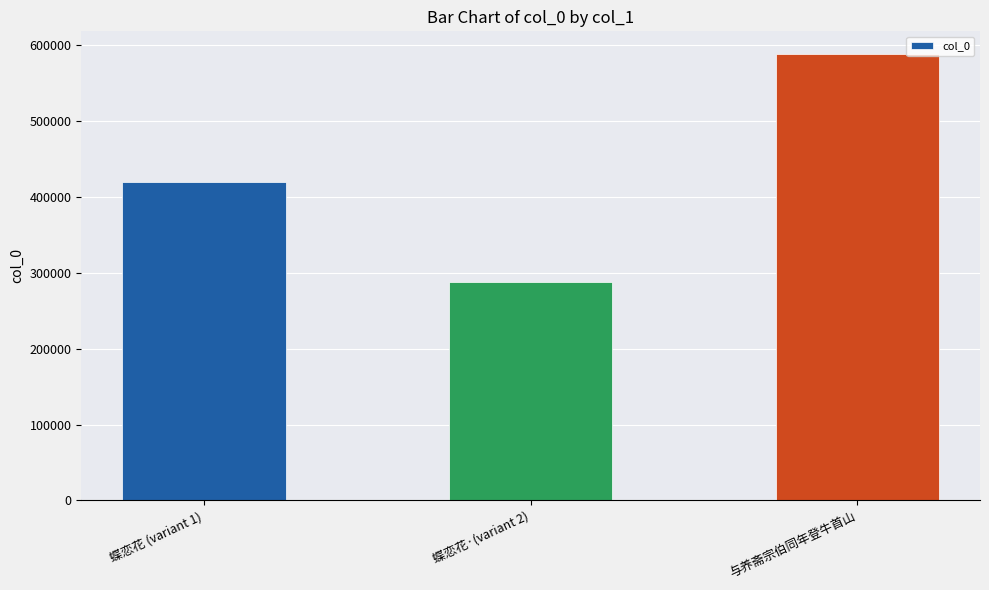

What is the value of the 2nd bar from the left?

287540